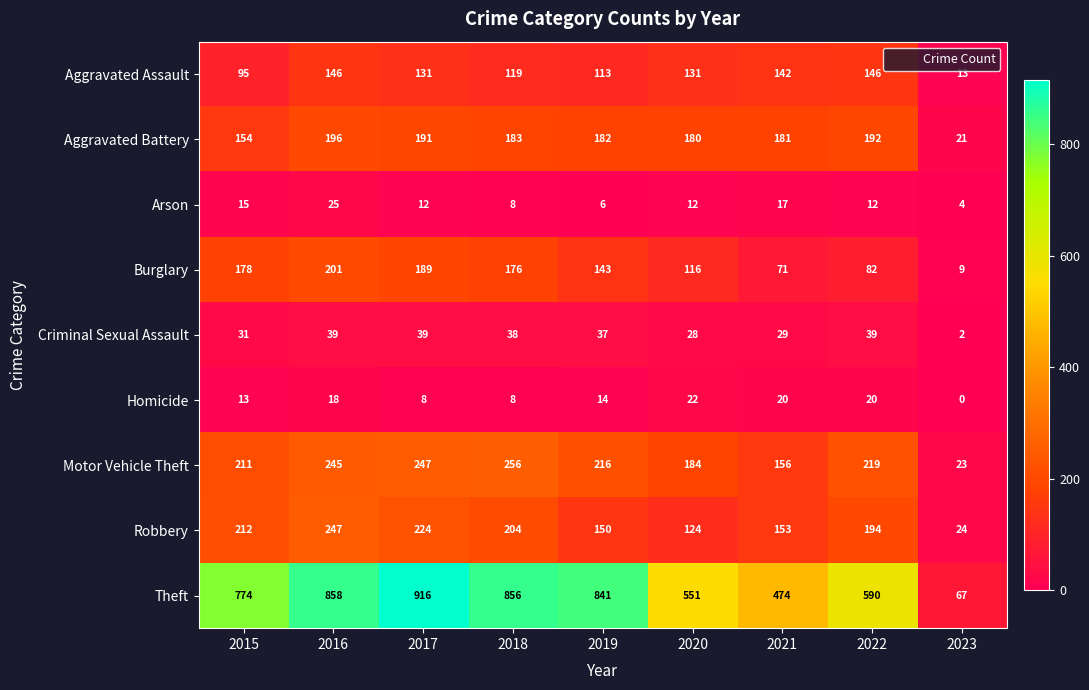

Rank the series by their maximum value, from lowest to highest.

Homicide, Arson, Criminal Sexual Assault, Aggravated Assault, Aggravated Battery, Burglary, Robbery, Motor Vehicle Theft, Theft